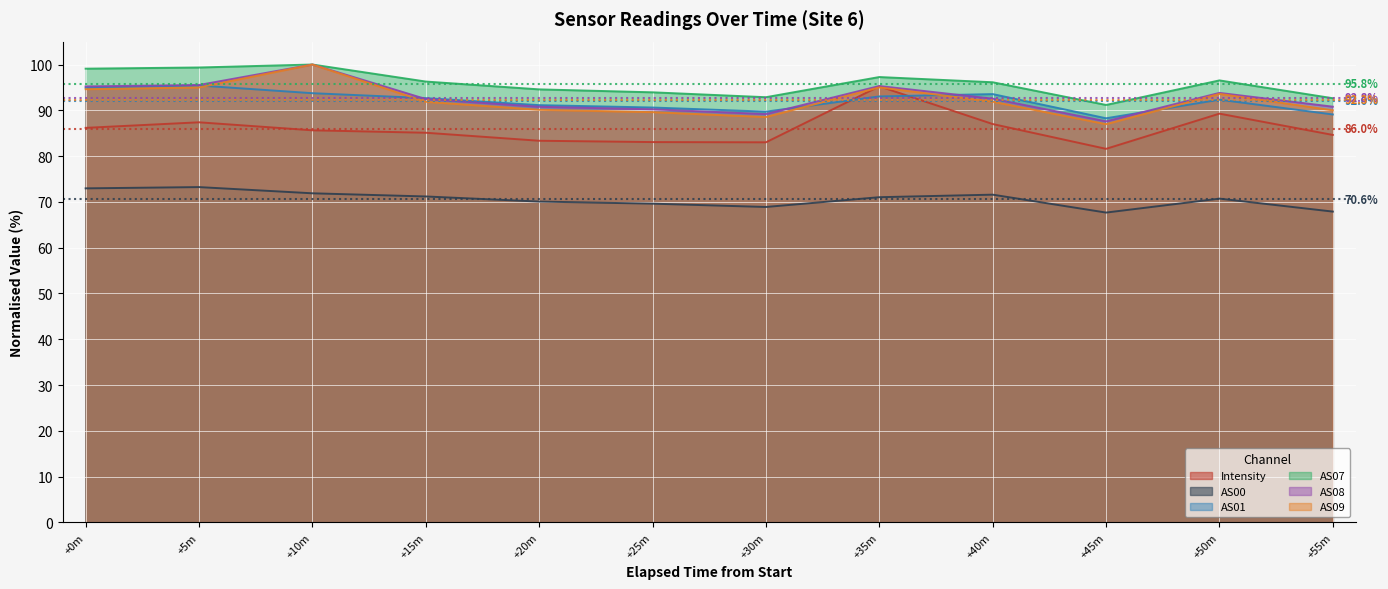

True or false: AS00 and AS09 intersect in this chart.

False